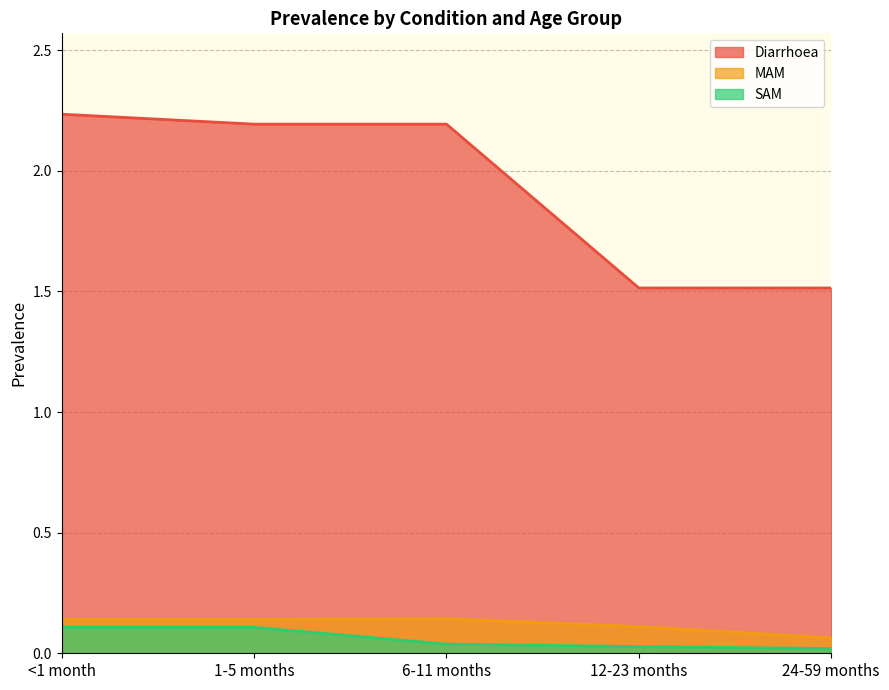

At which label does Diarrhoea reach its peak?

<1 month